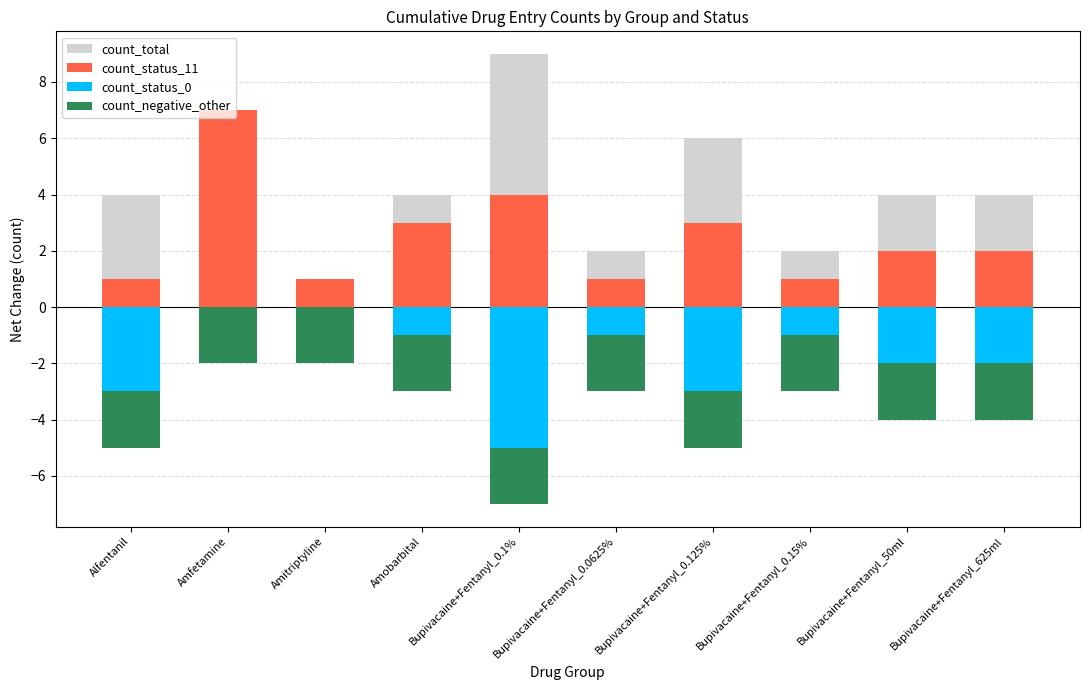

Where does the count_status_11 series first go above 2?

Amfetamine